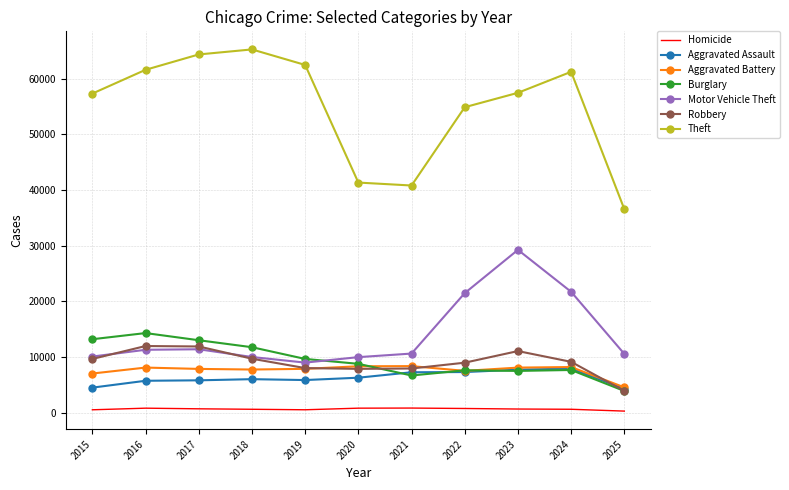

How many interior local valleys does the Motor Vehicle Theft series have?

1